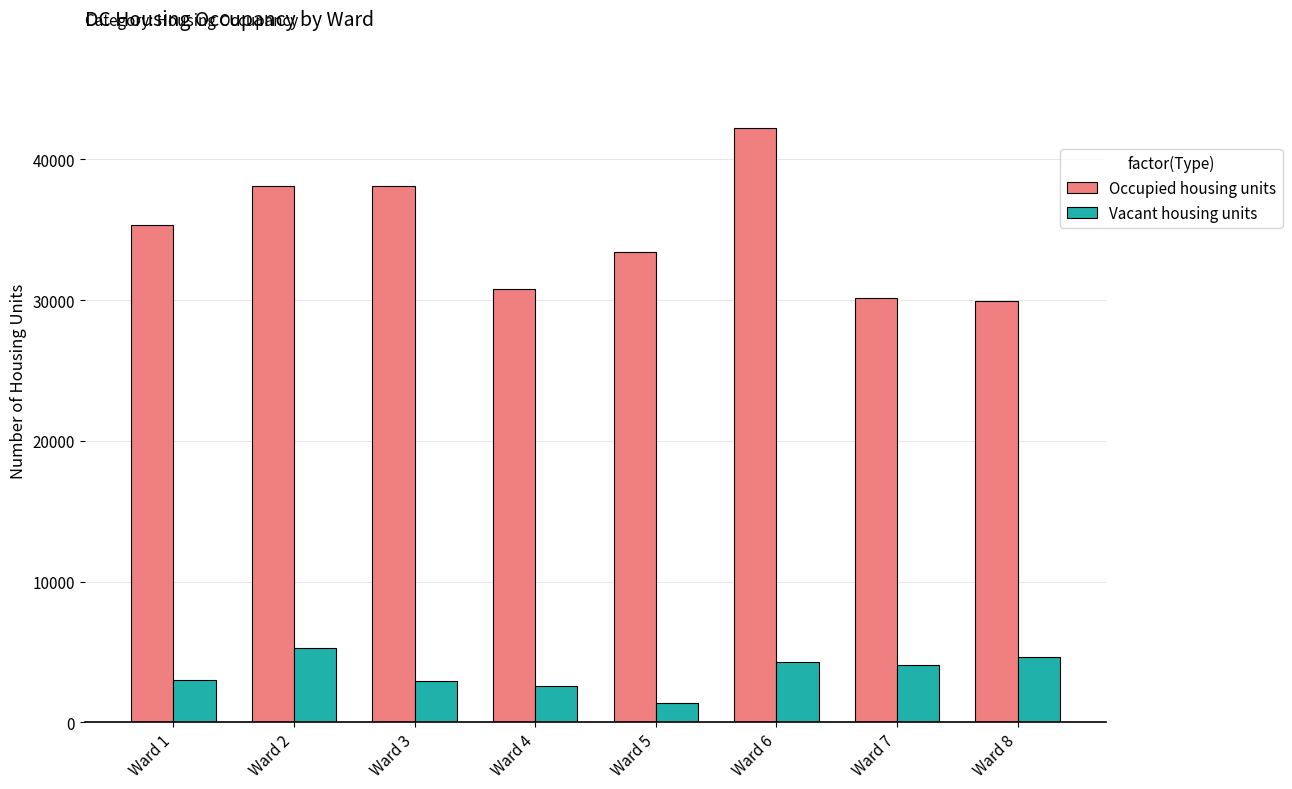

The Occupied housing units series shows 30754 at Ward 4. True or false?

True